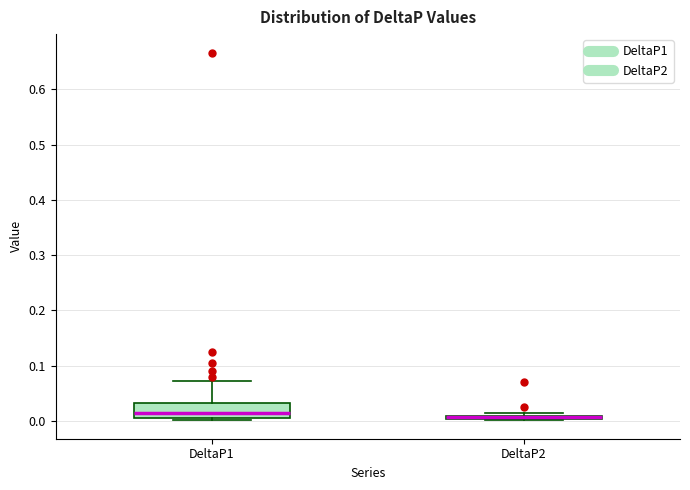

Which box is the tallest, from its lower edge to its upper edge?

DeltaP1